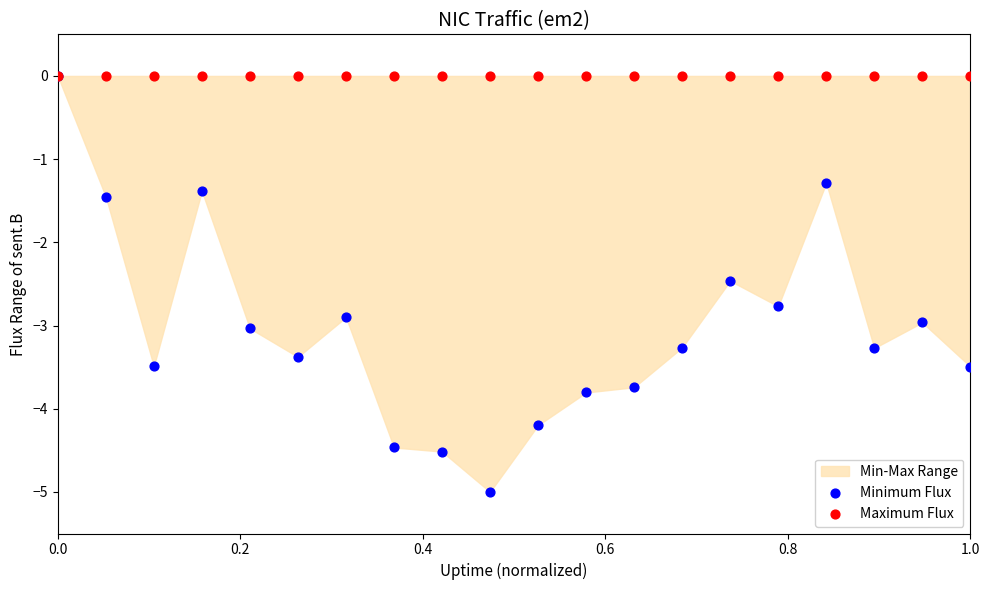

Which series contains the lowest Y value?

Minimum Flux